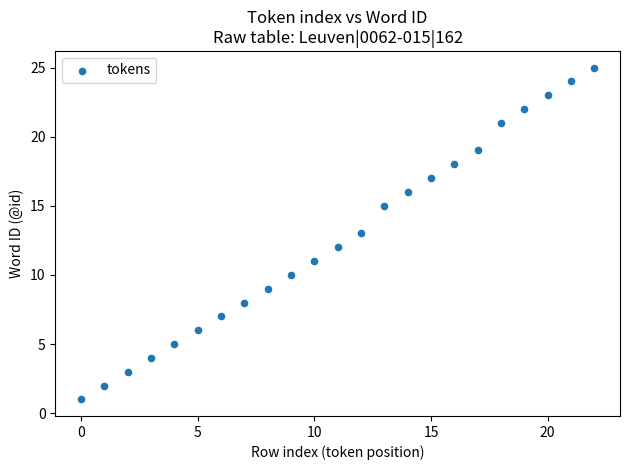

What is the range of Y values (max minus min)?

24